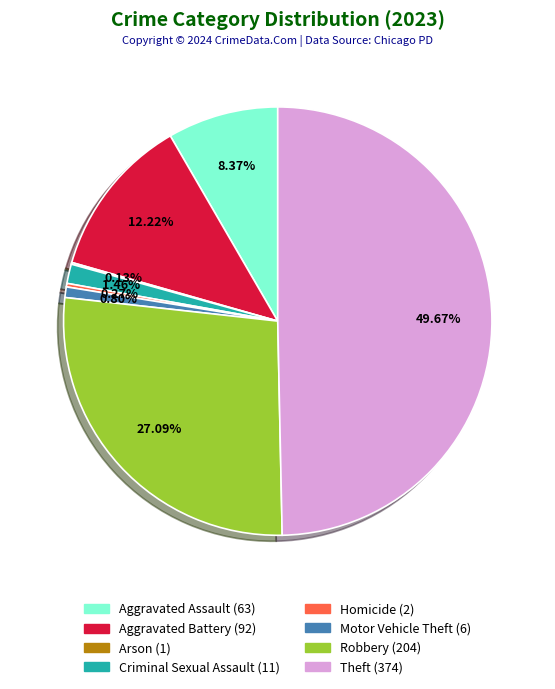

Is it true that Motor Vehicle Theft is 1% of the pie?

True